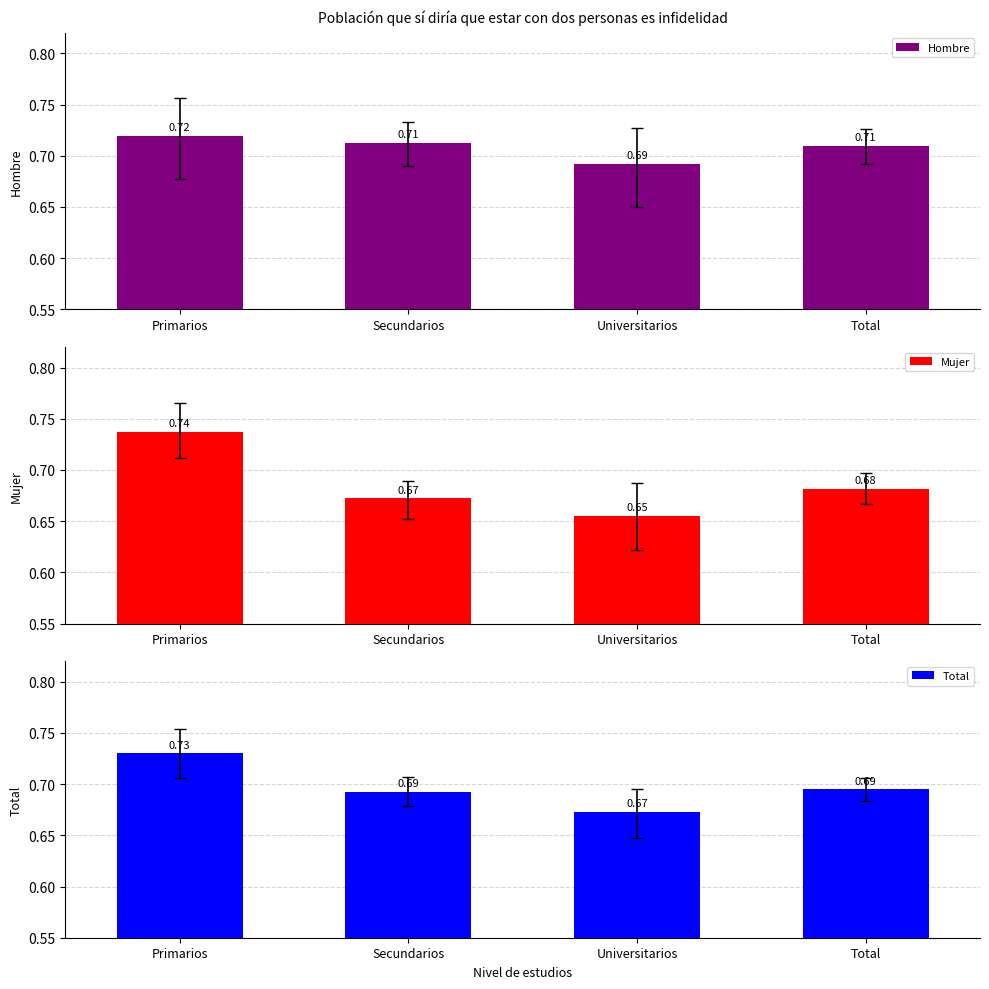

What is the label of the 3rd bar from the left?

Universitarios